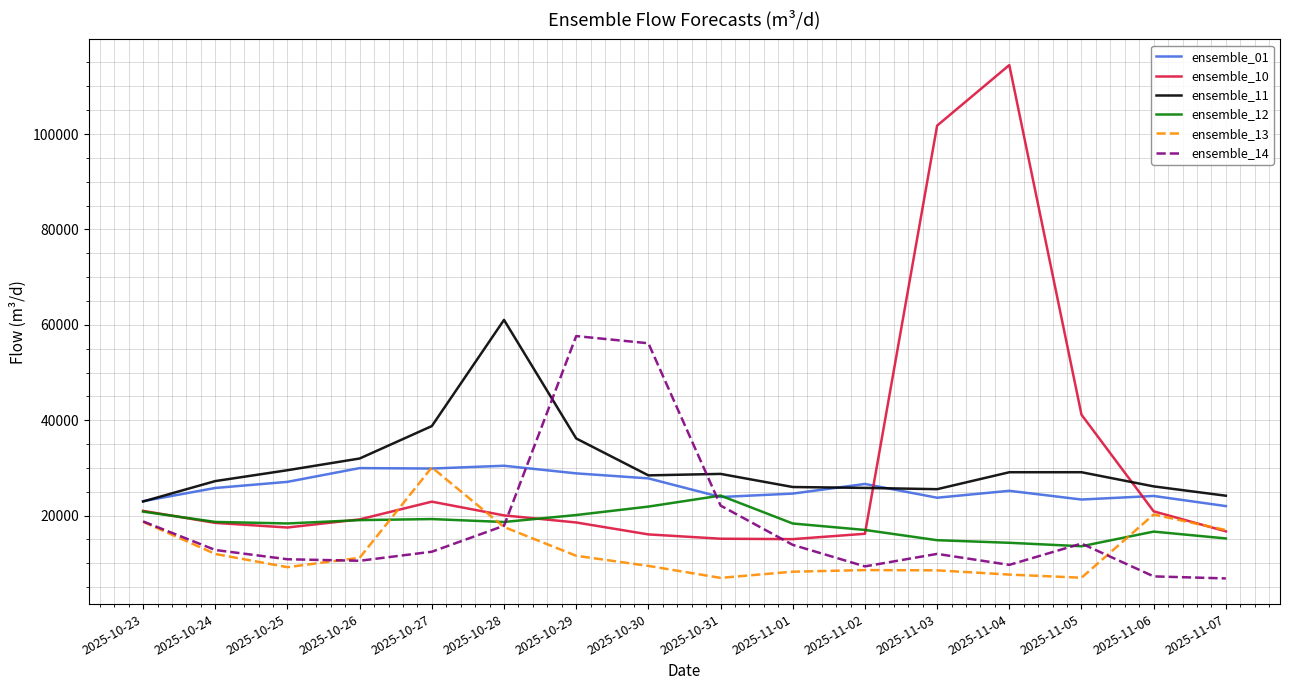

Read the ensemble_12 value at 2025-11-04.

14296.4